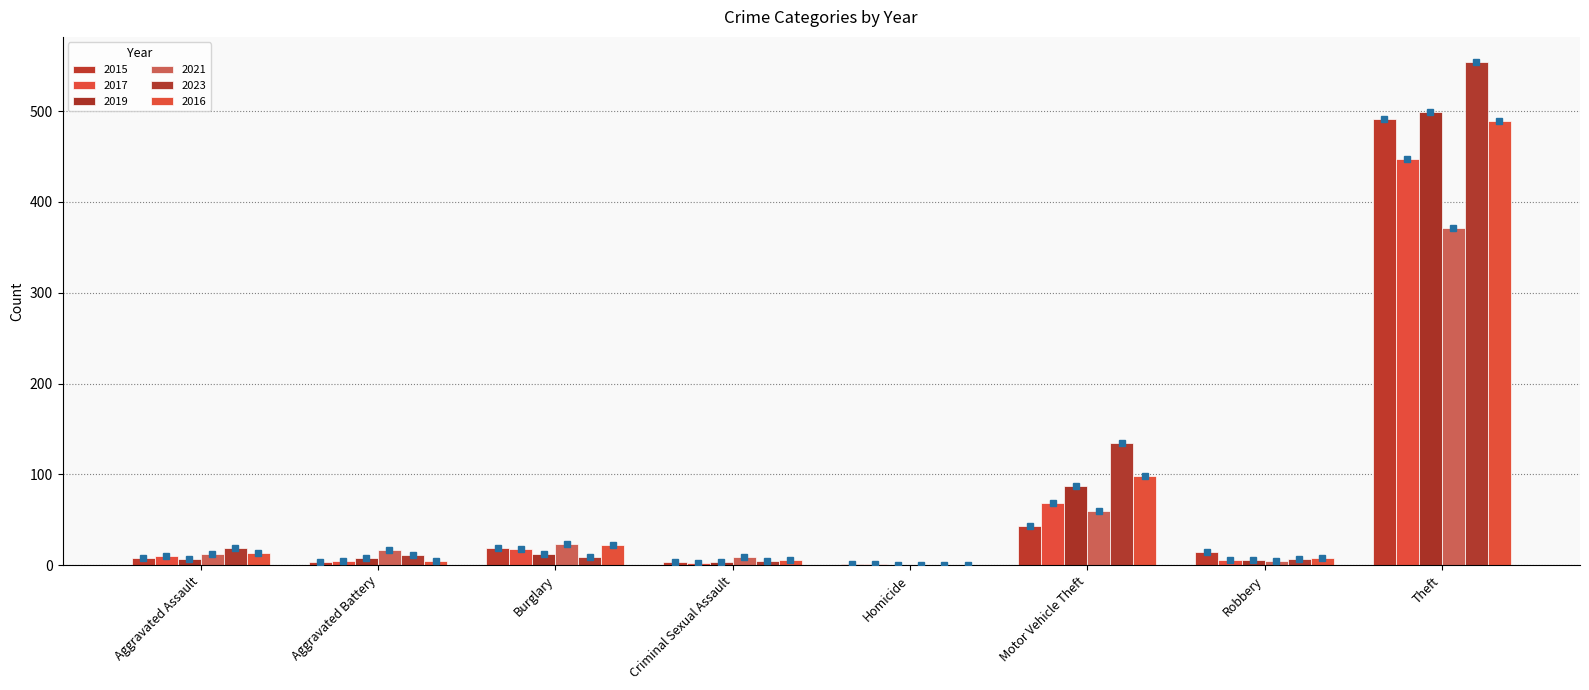

What position from the left is Burglary?

3